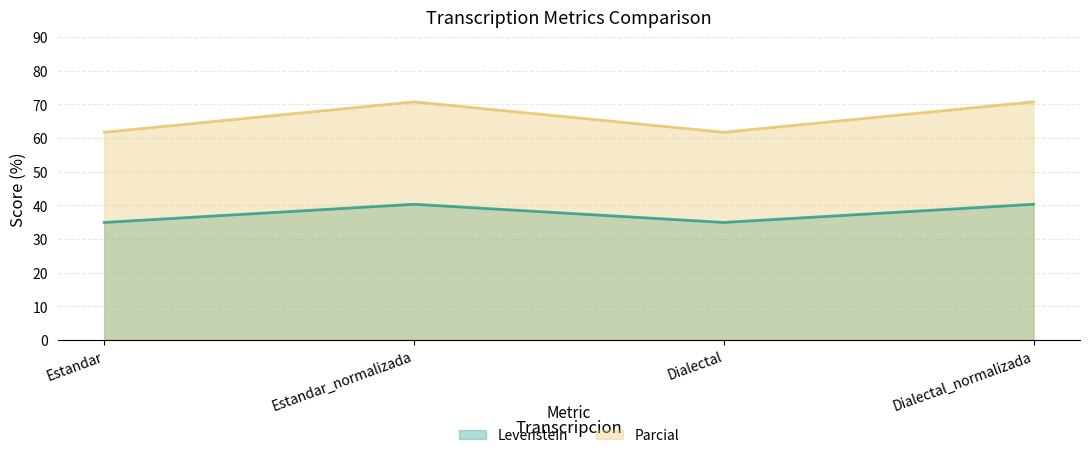

At Estandar, list the series in order from largest to smallest.

Parcial, Levenstein